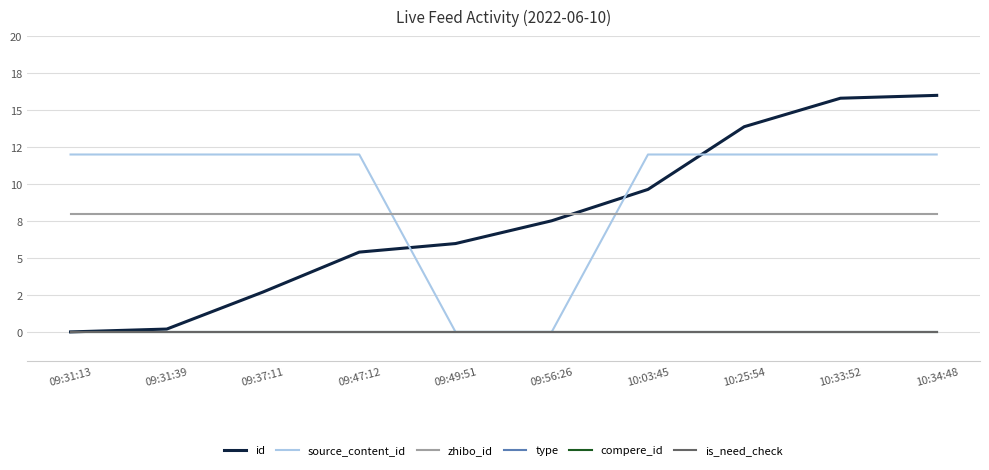

Does the chart have visible grid lines?

Yes